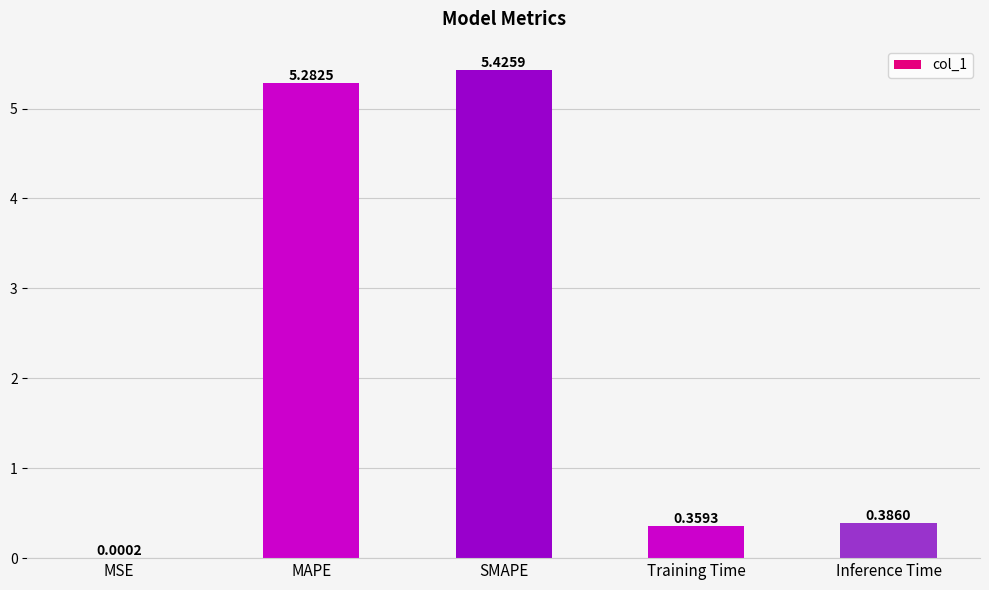

Between Training Time and SMAPE, which is larger?

SMAPE